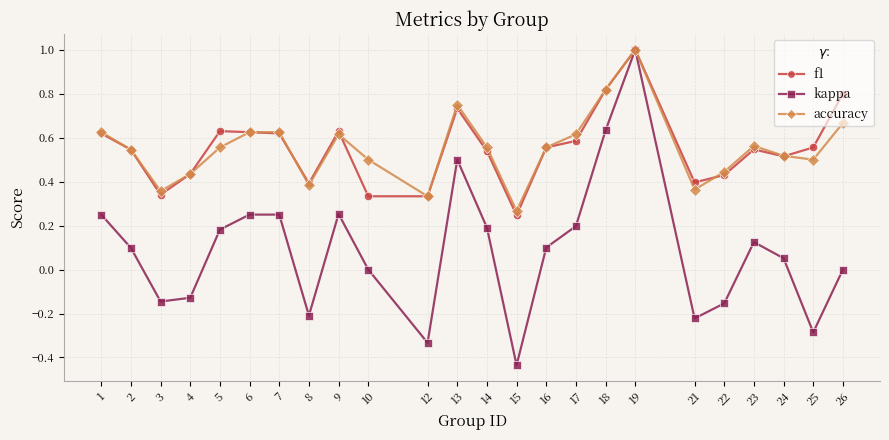

Where is the first local minimum for accuracy?

3